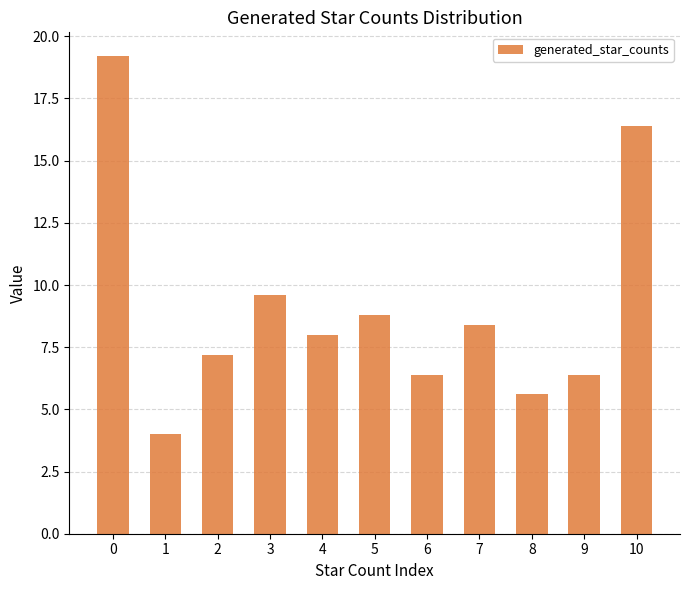

What value does the data have at 3?

9.6